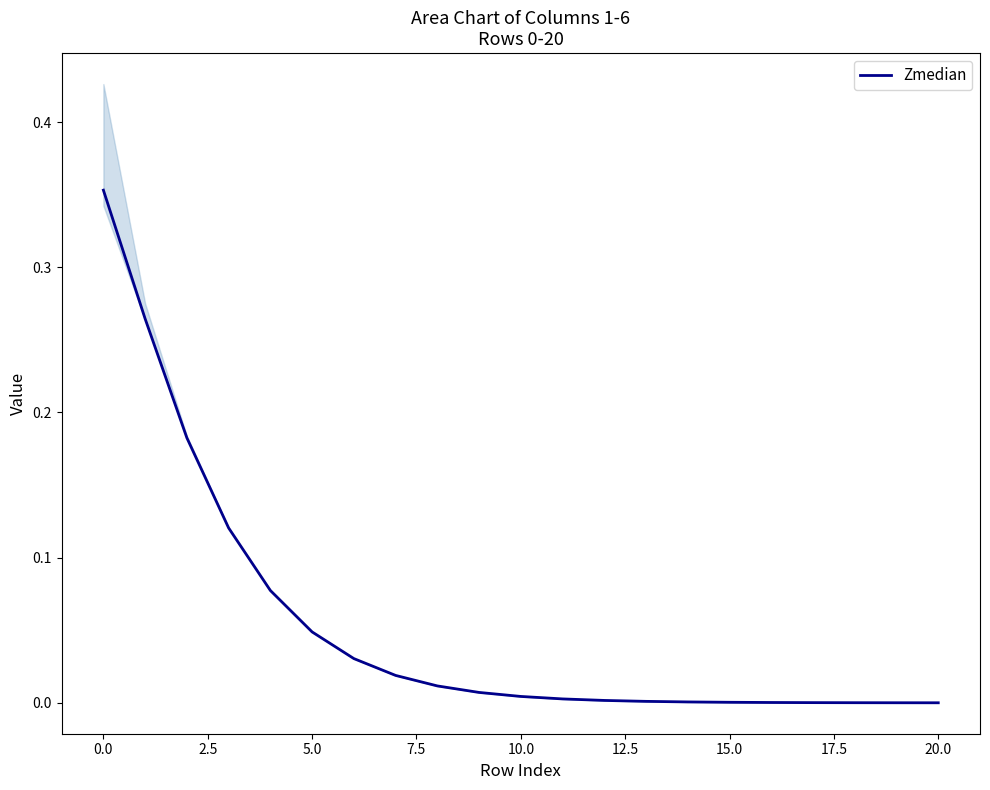

The Zmedian series shows 0.0 at 10.0. True or false?

True